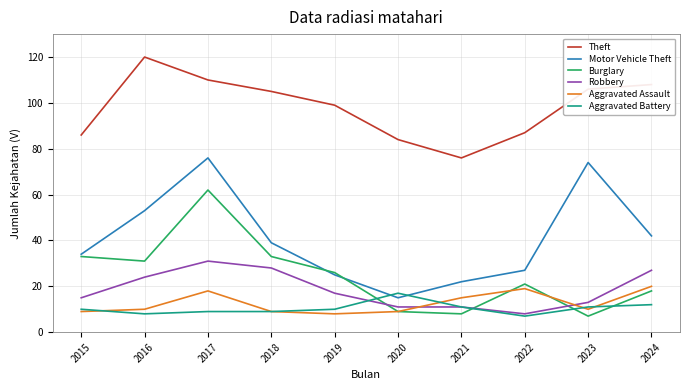

How many lines are shown in the chart?

6